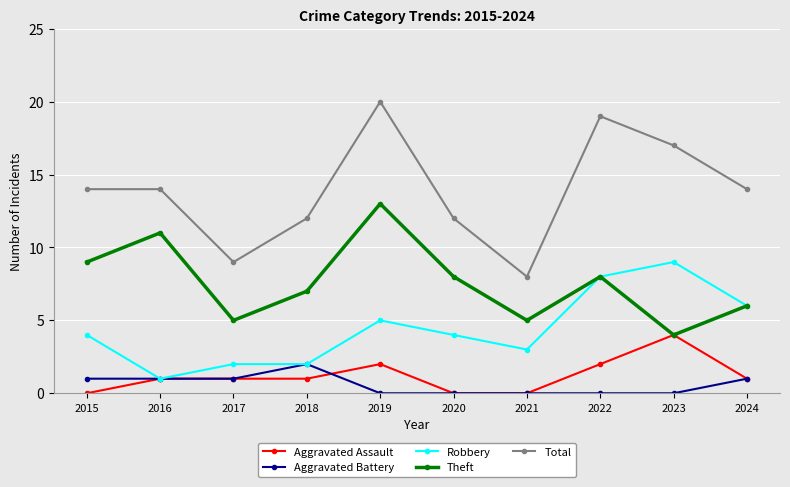

Where is the first local maximum for Theft?

2016